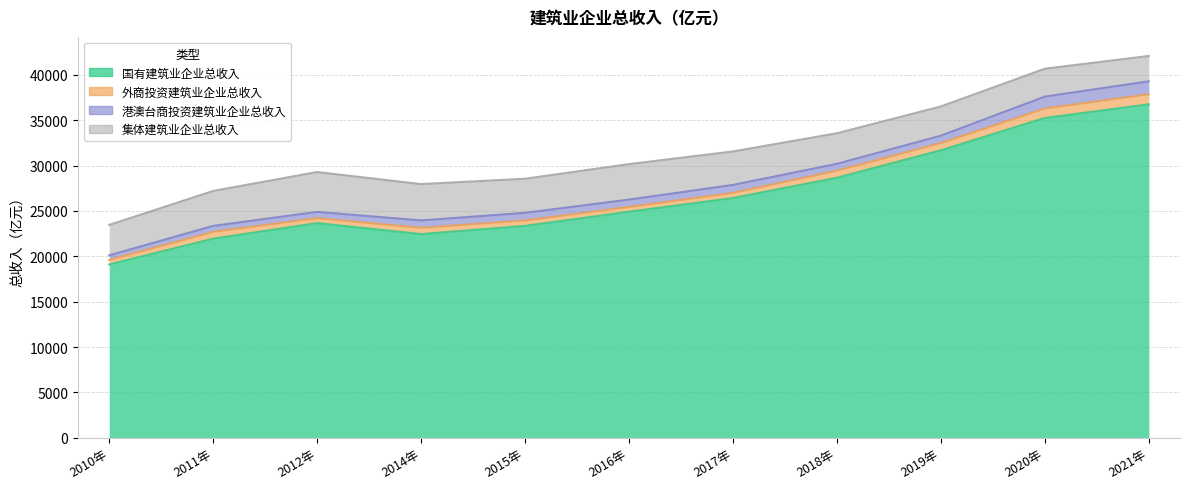

True or false: 国有建筑业企业总收入 and 集体建筑业企业总收入 cross at least once.

False